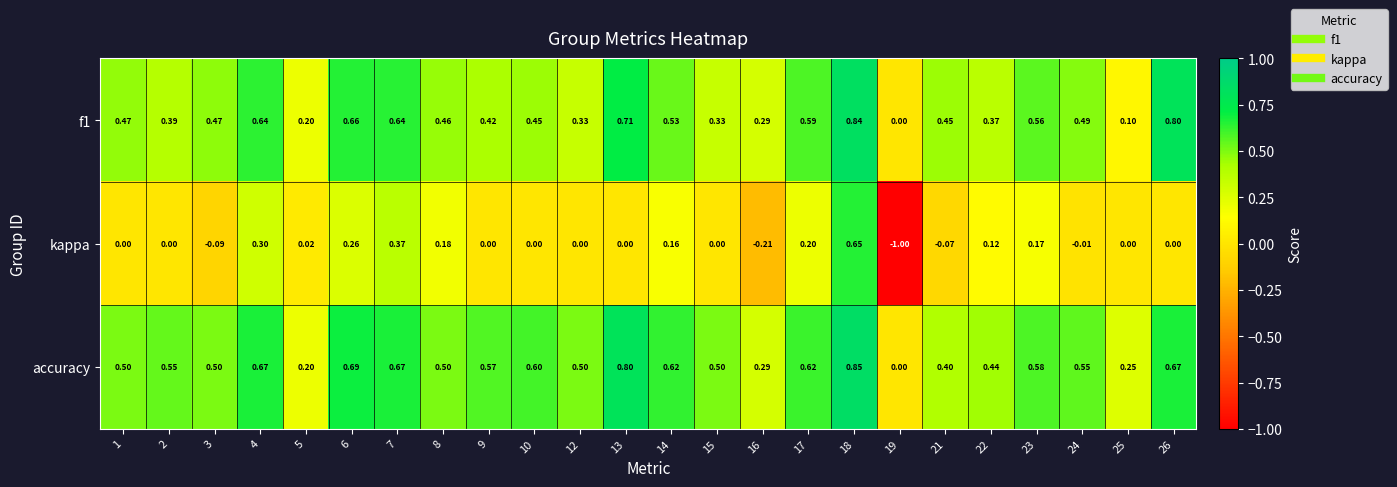

How many positive values does the accuracy series have?

23